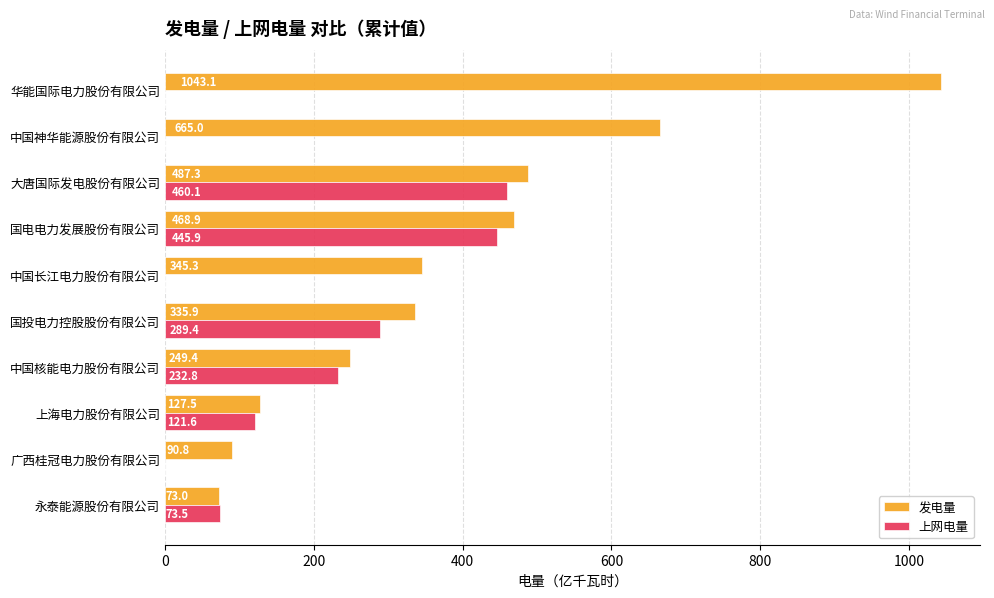

What are all the series names shown in the legend?

发电量, 上网电量